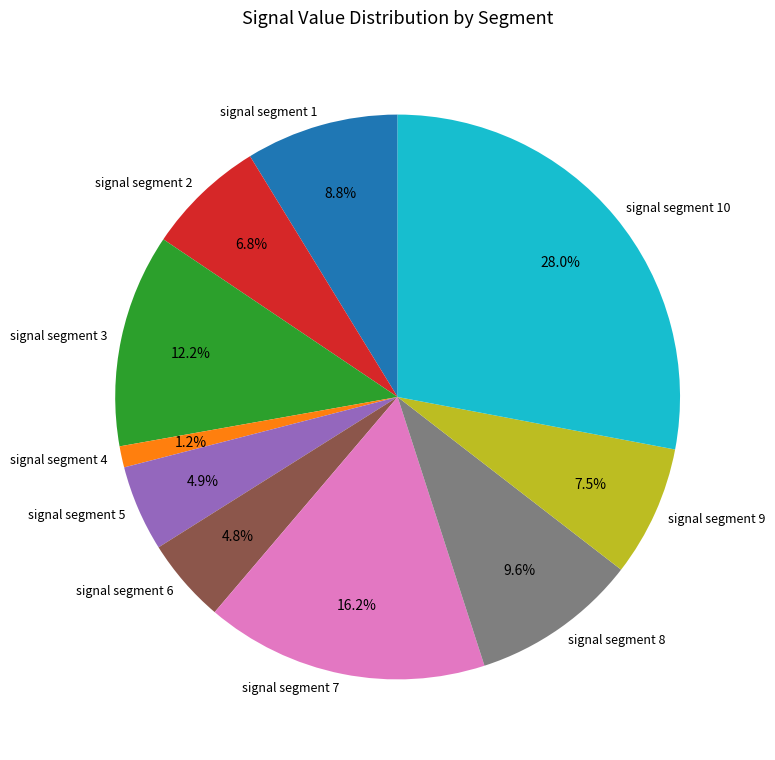

Which slice is the largest?

signal segment 10